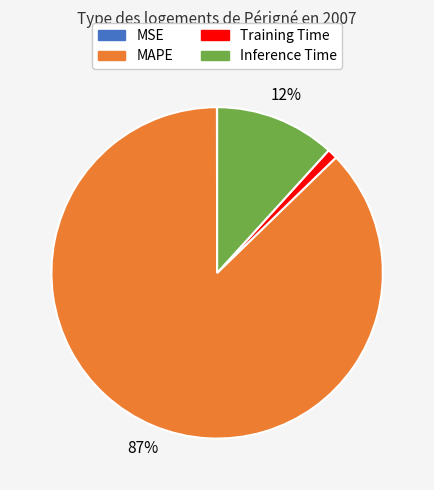

Does any single category account for the majority?

Yes